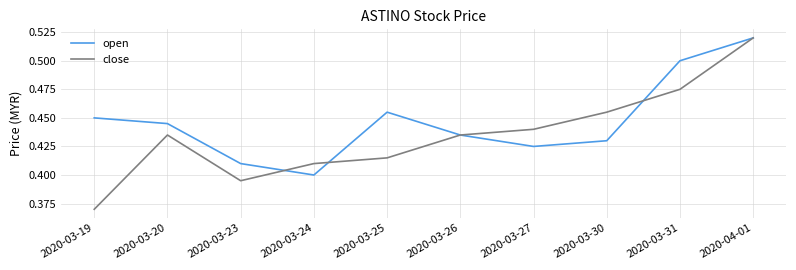

What position from the left is 2020-03-19?

1